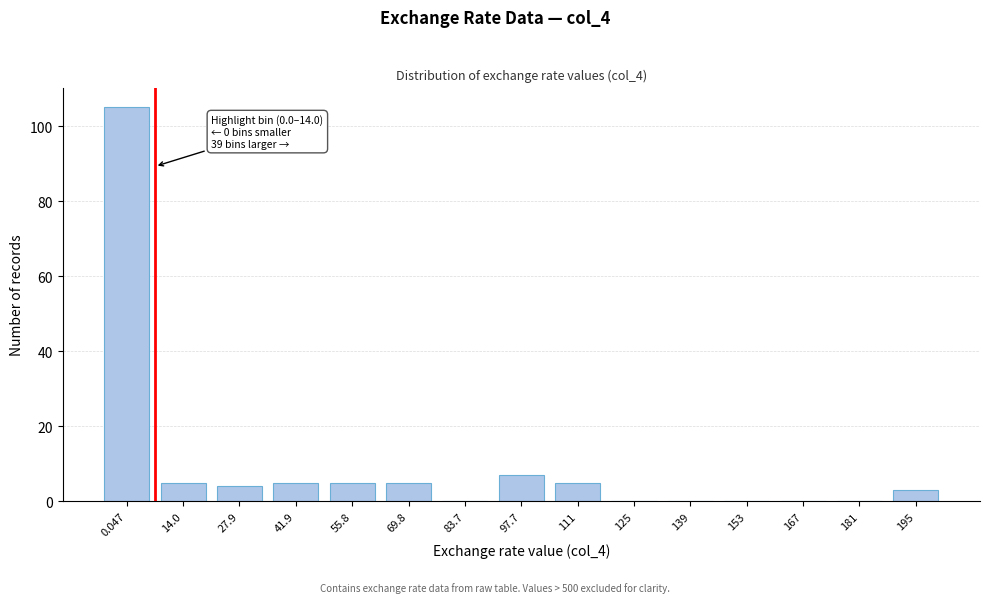

Reading left to right, extract all data points from this chart.

0.047=105	14.0=5	27.9=4	41.9=5	55.8=5	69.8=5	83.7=0	97.7=7	111=5	125=0	139=0	153=0	167=0	181=0	195=3